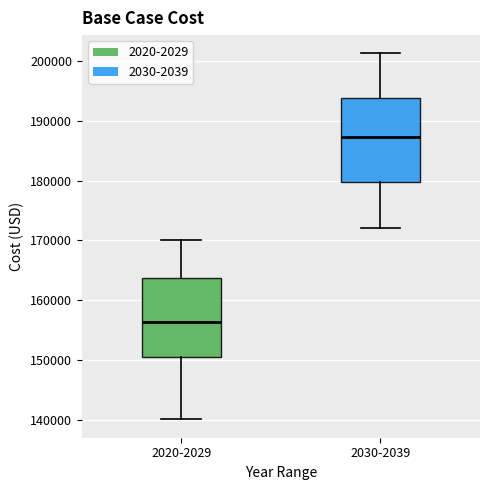

Which box's median line is the lowest?

2020-2029